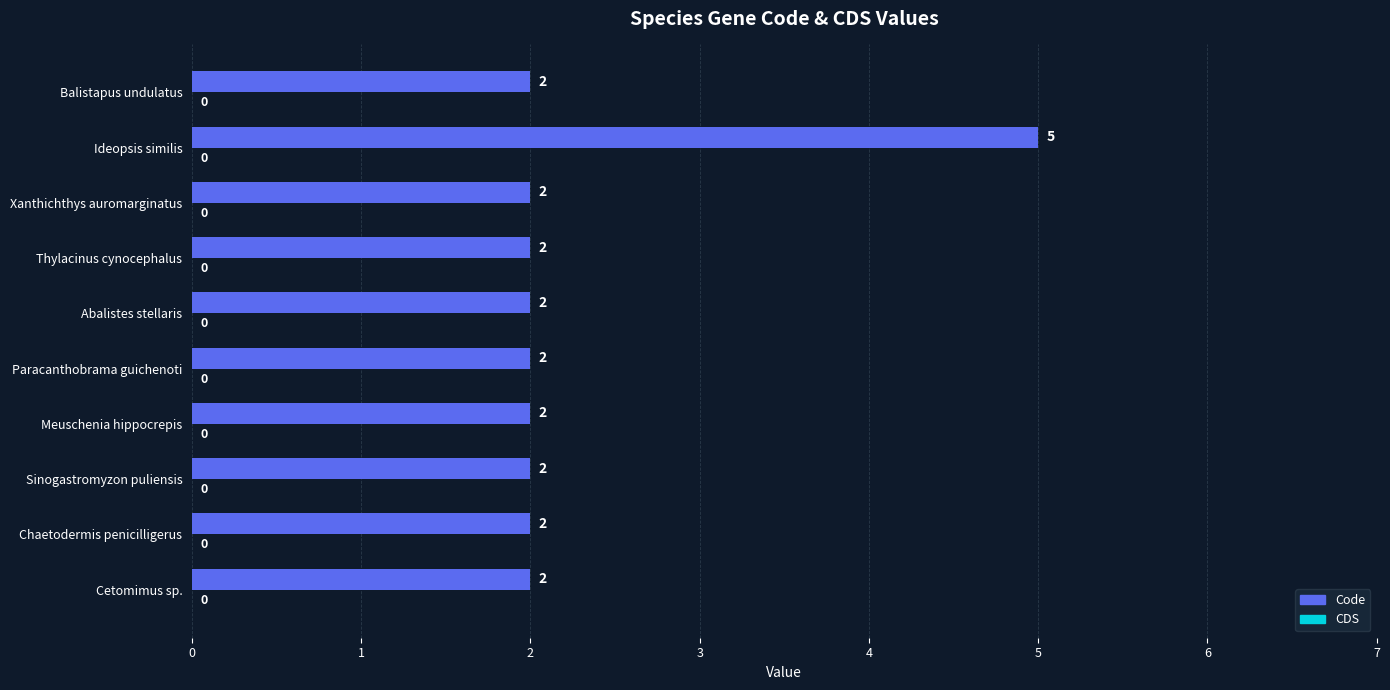

Is it true that the value at Cetomimus sp. is 3?

False